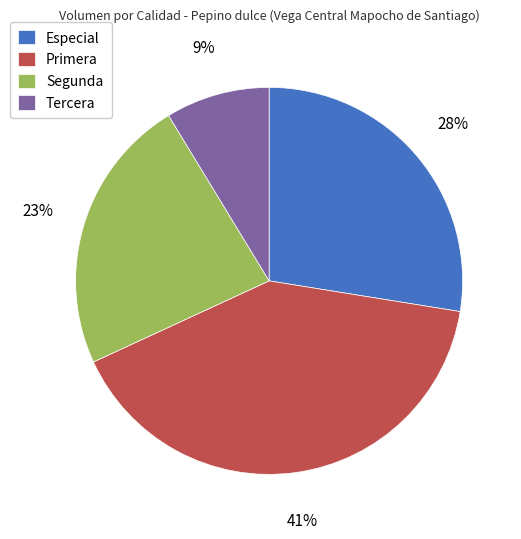

What percentage is the Especial slice, to the nearest percent?

28%